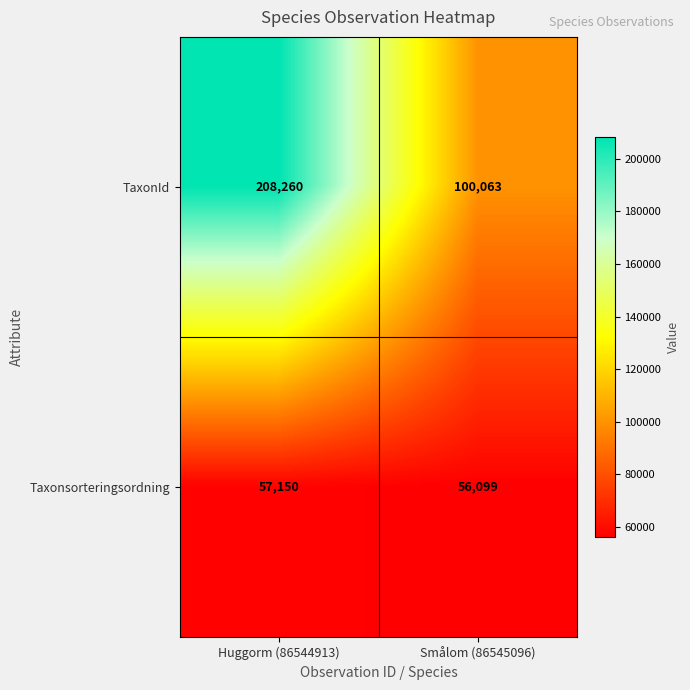

Count the number of categories in the chart.

2